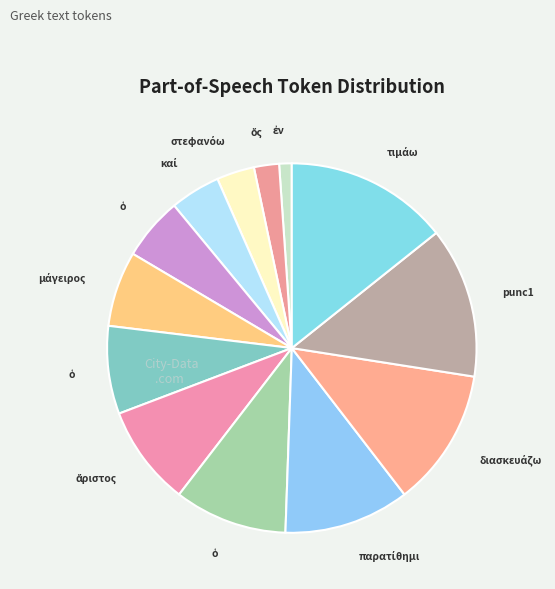

Count the number of slices in the pie.

13